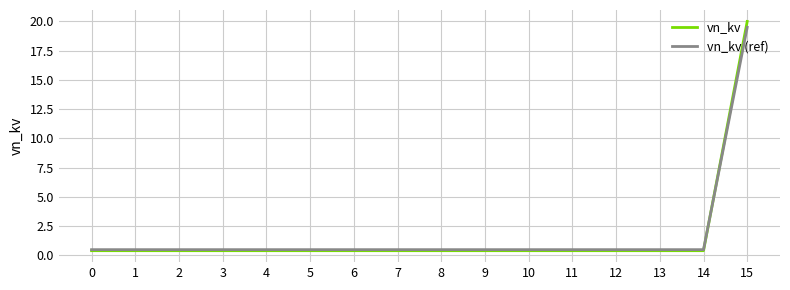

Which series has the widest spread of values?

vn_kv